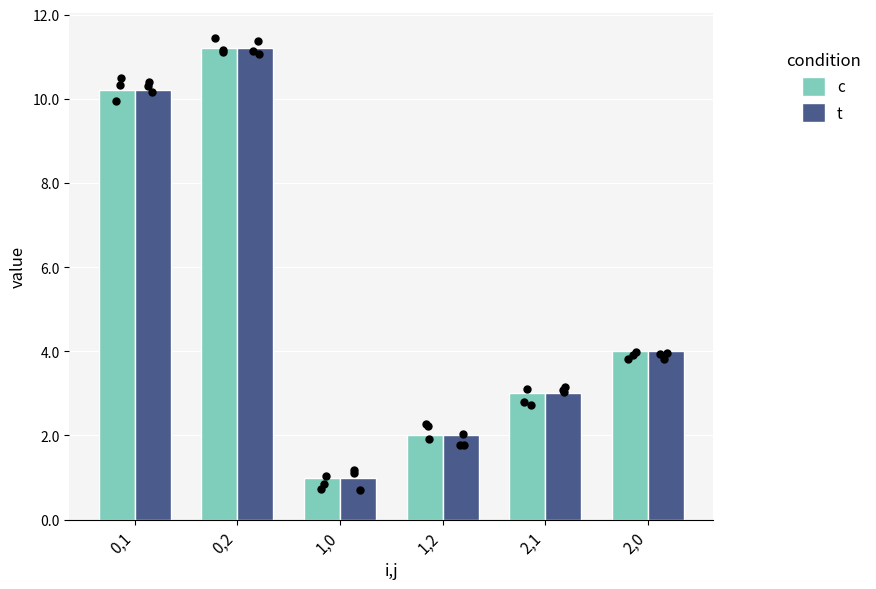

Which series reaches the maximum Y coordinate?

c